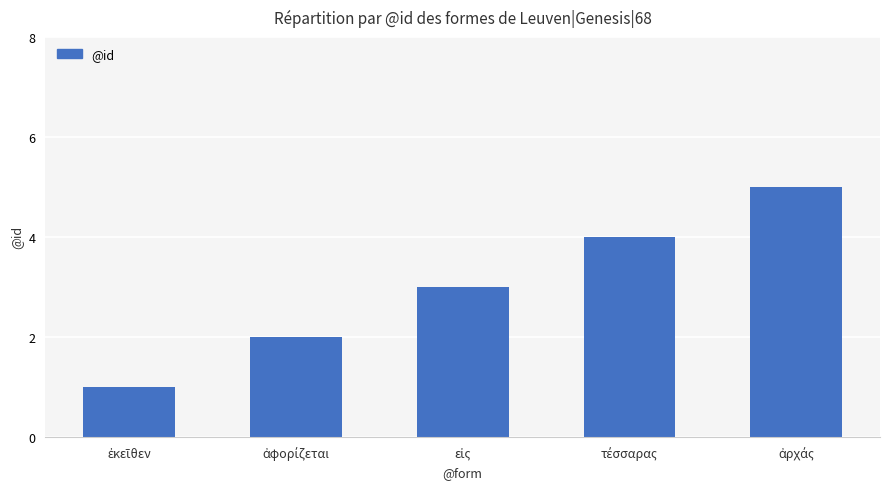

How many bars are there in total?

5